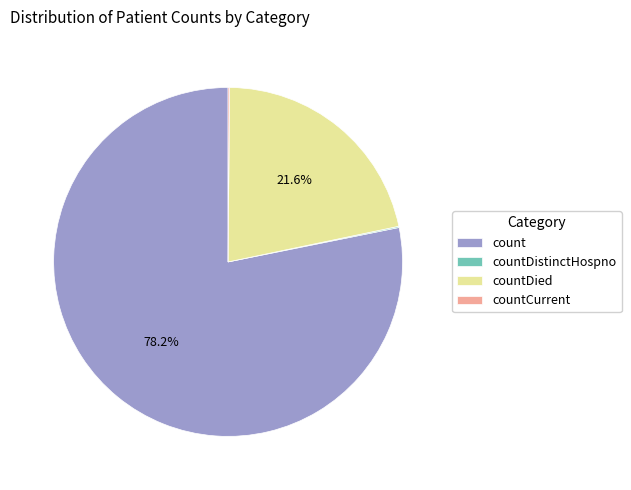

What is the largest slice in the pie chart?

count